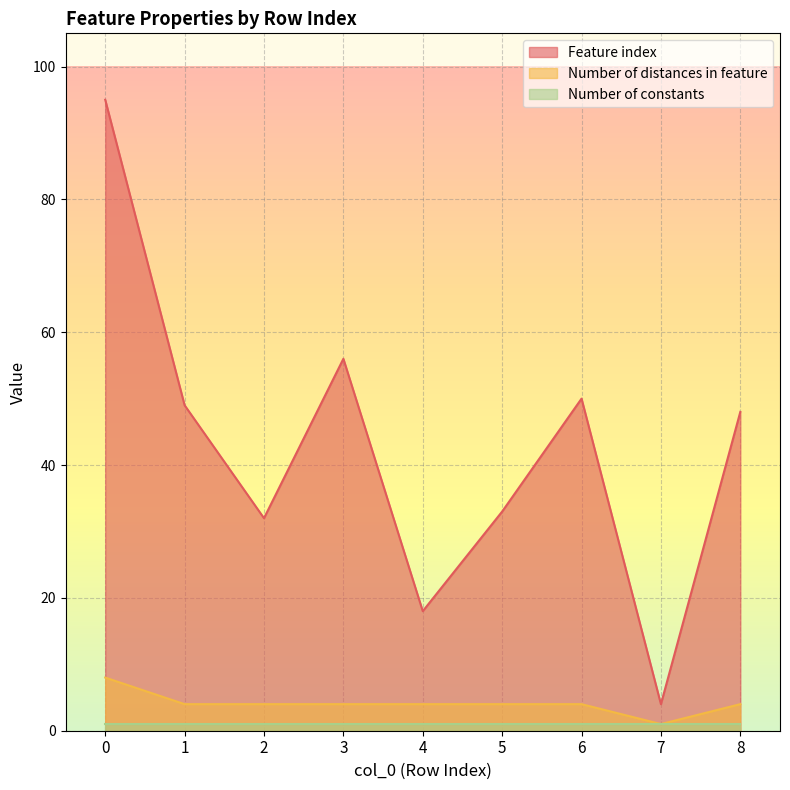

At how many categories does at least one series exceed 25?

7